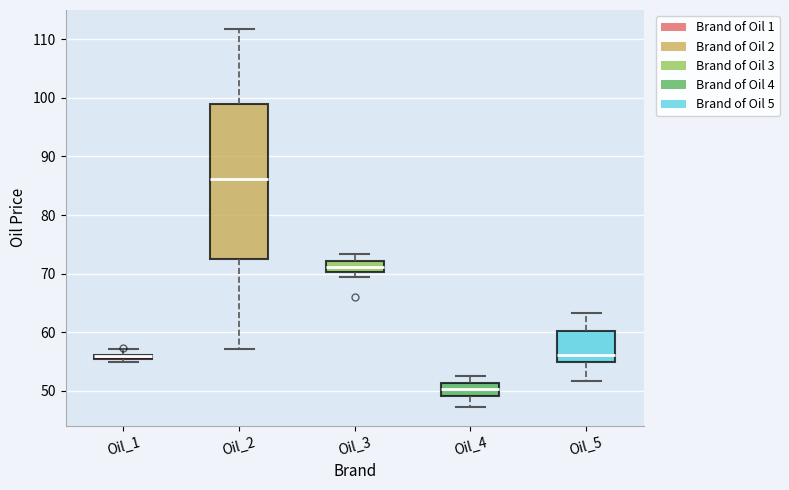

Where is the lower edge of the box for Oil_2 on the y-axis? The values are not printed on the chart, so give them approximately, as read against the axis.

73